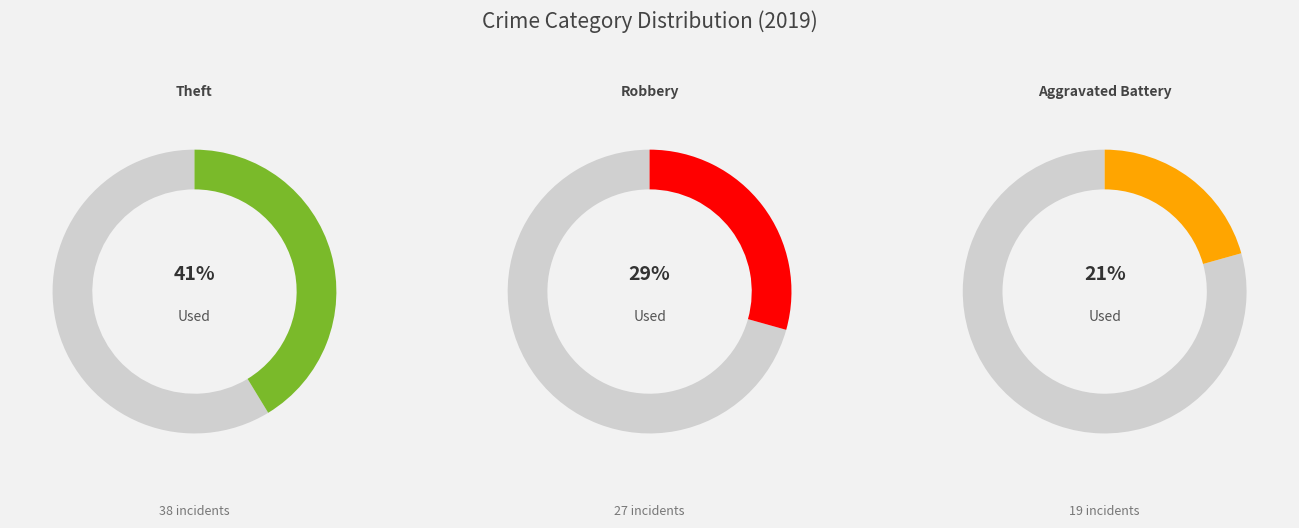

Between Theft and Aggravated Assault, which is larger?

Theft